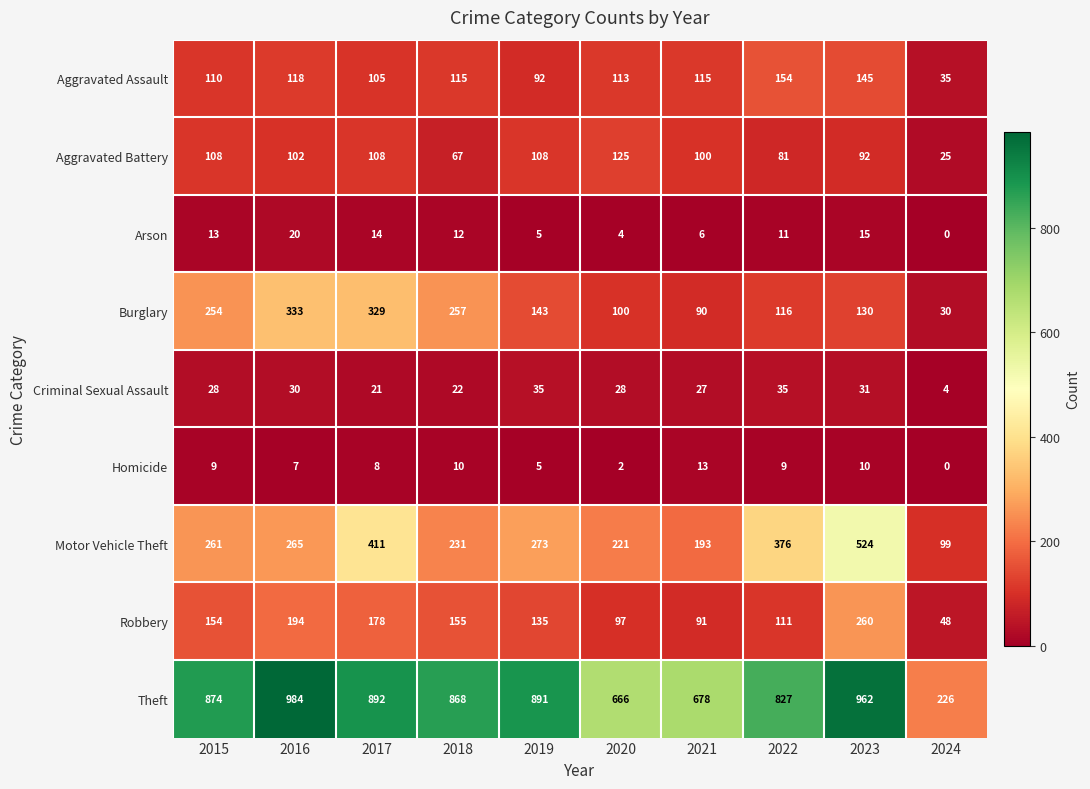

What is the sum of the Aggravated Battery values at 2022 and 2020?

206